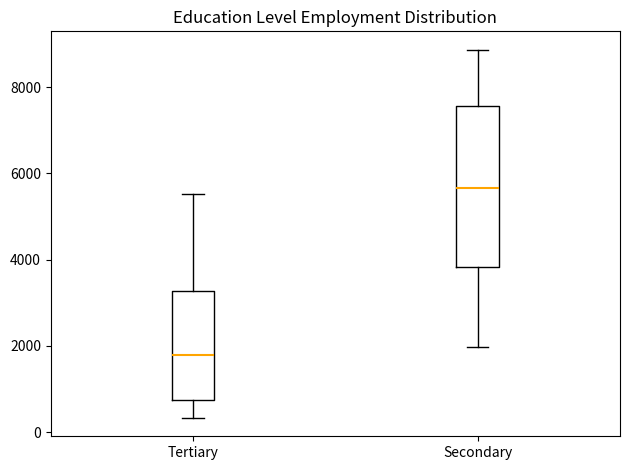

Comparing the boxes themselves (not the whiskers), which one is the tallest?

Secondary